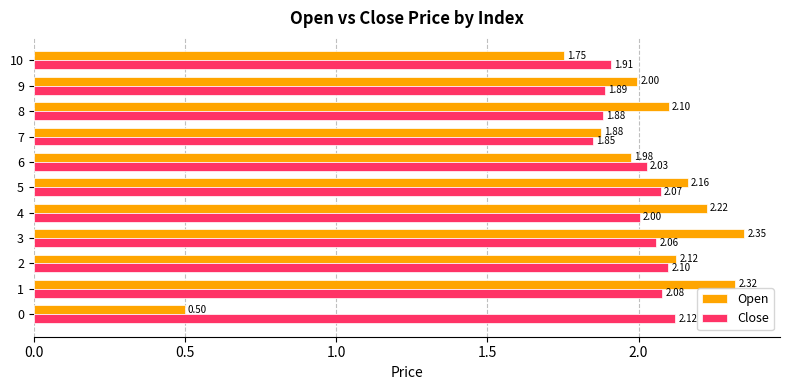

Is the value of Close at 6 greater than the value of Open at 3?

No